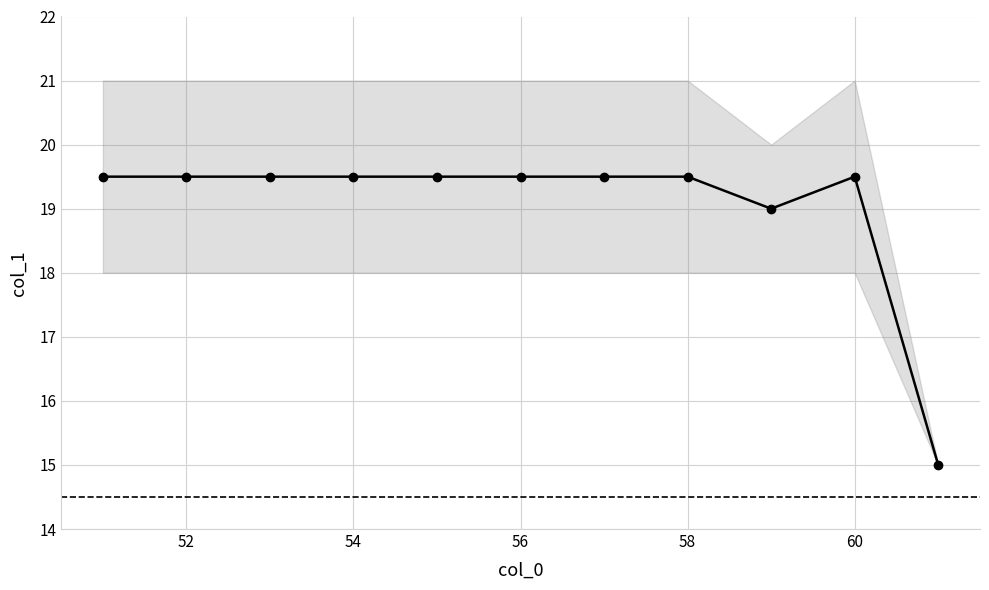

How many distinct data groups are displayed?

1